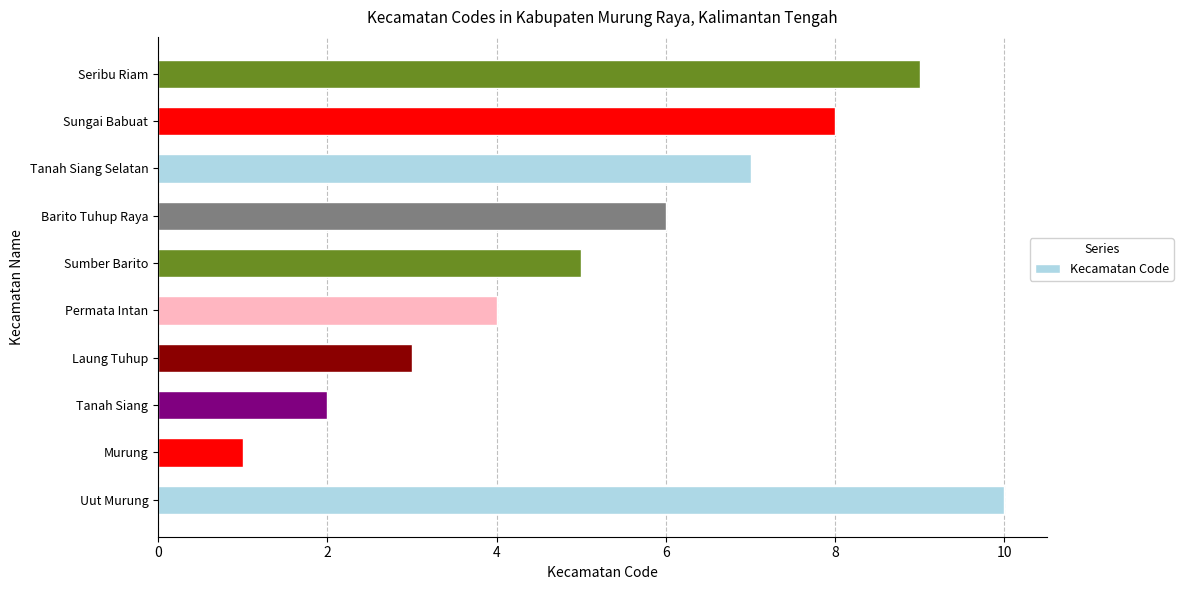

Is it true that the value at Tanah Siang is 2?

True